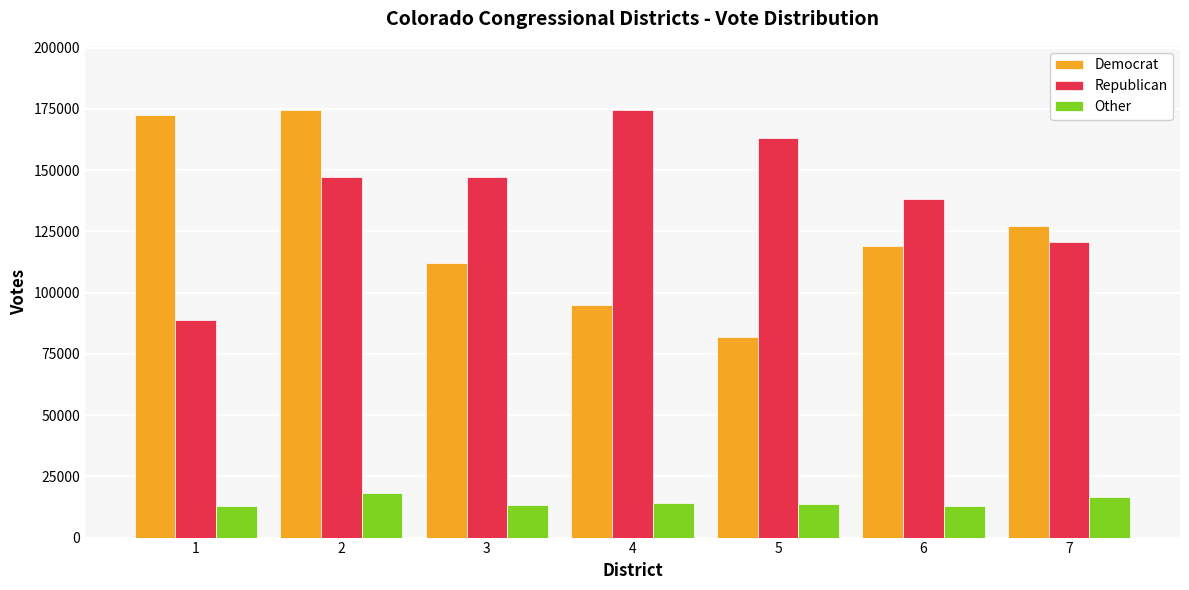

What is the value of the Democrat bar at the 1st from the left?

172430